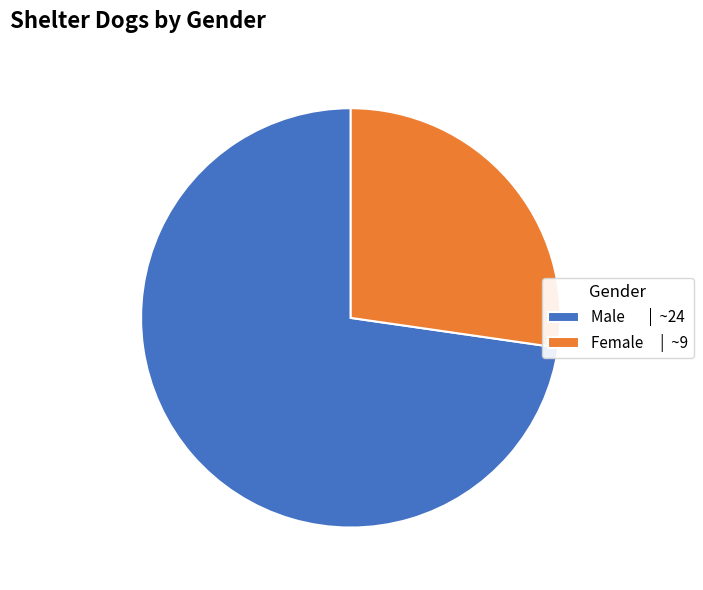

True or false: Male accounts for 73% of the total.

True